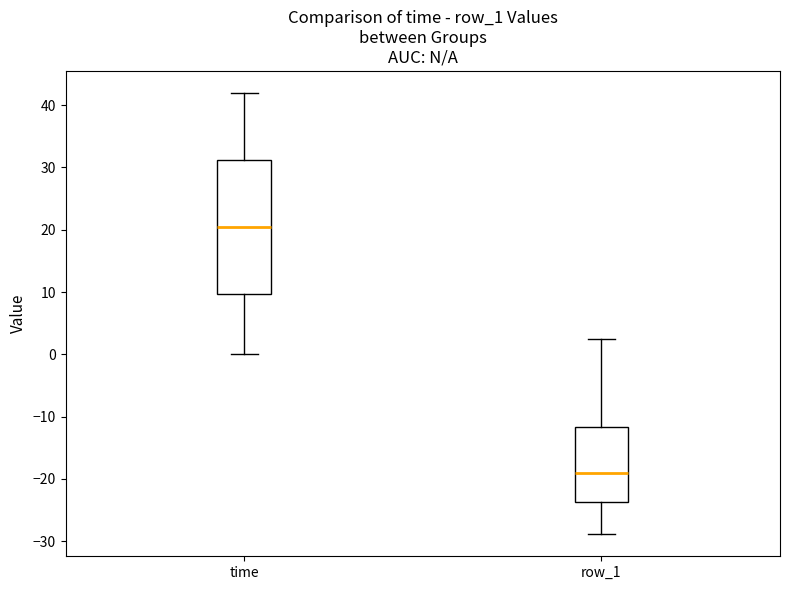

Where does the lower whisker of the box for row_1 end on the y-axis? The values are not printed on the chart, so give them approximately, as read against the axis.

-29